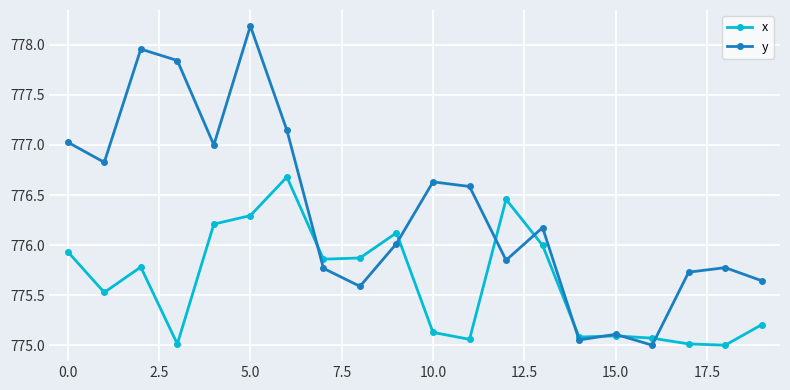

Which series has the largest range (max minus min)?

y